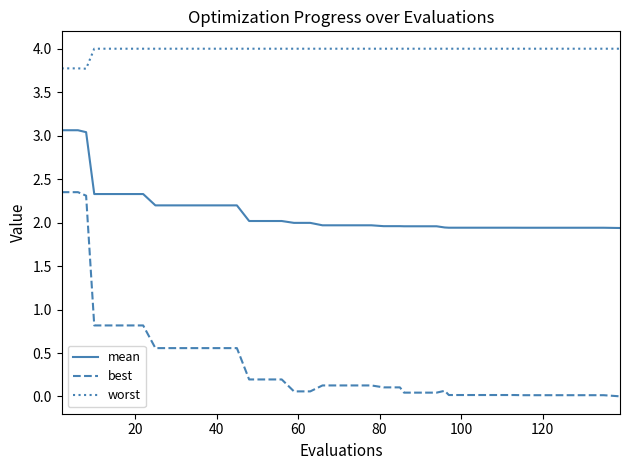

Which series has the widest spread of values?

best